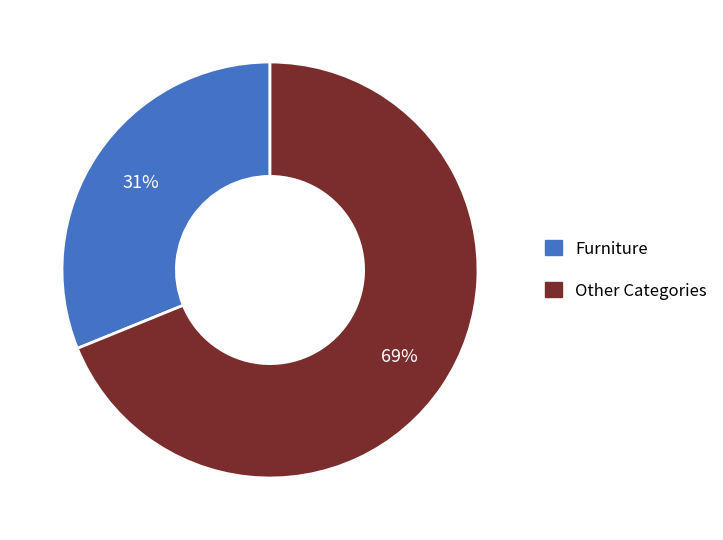

The Other Categories slice represents 79% of the pie. True or false?

False